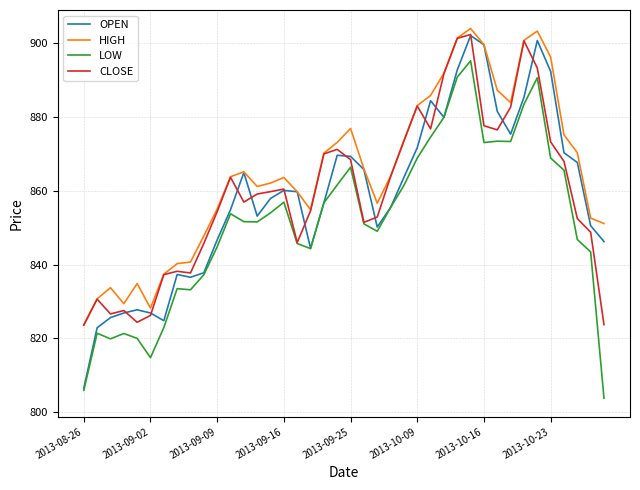

True or false: HIGH and LOW intersect in this chart.

False